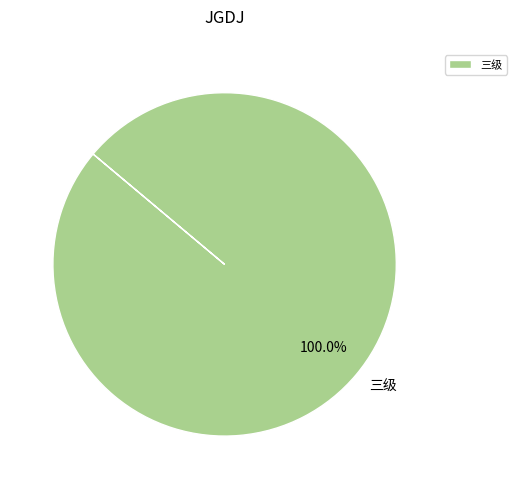

Is there any slice that represents more than half of the pie?

Yes